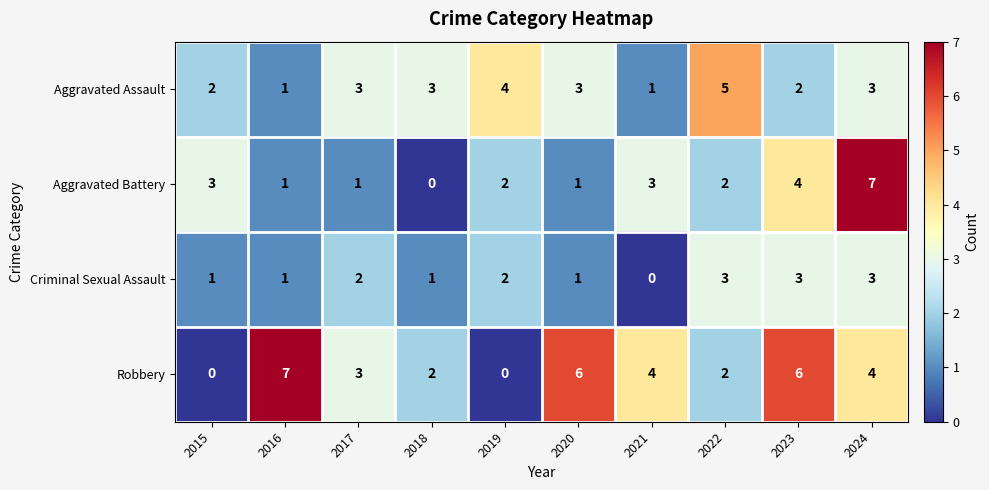

The Aggravated Assault series shows 3 at 2024. True or false?

True